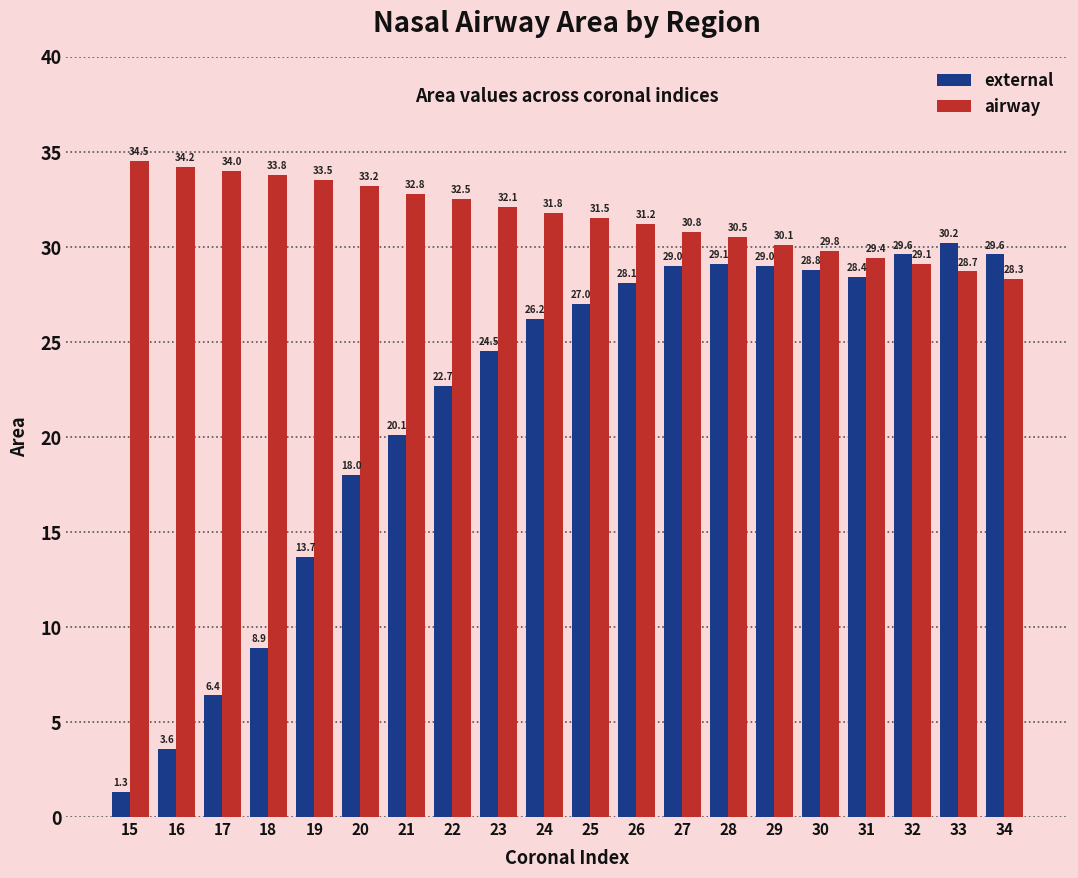

Reading left to right, list all the values displayed in this chart.

external: 15=1.3	16=3.6	17=6.4	18=8.9	19=13.7	20=18.0	21=20.1	22=22.7	23=24.5	24=26.2	25=27.0	26=28.1	27=29.0	28=29.1	29=29.0	30=28.8	31=28.4	32=29.6	33=30.2	34=29.6
airway: 15=34.5	16=34.2	17=34.0	18=33.8	19=33.5	20=33.2	21=32.8	22=32.5	23=32.1	24=31.8	25=31.5	26=31.2	27=30.8	28=30.5	29=30.1	30=29.8	31=29.4	32=29.1	33=28.7	34=28.3